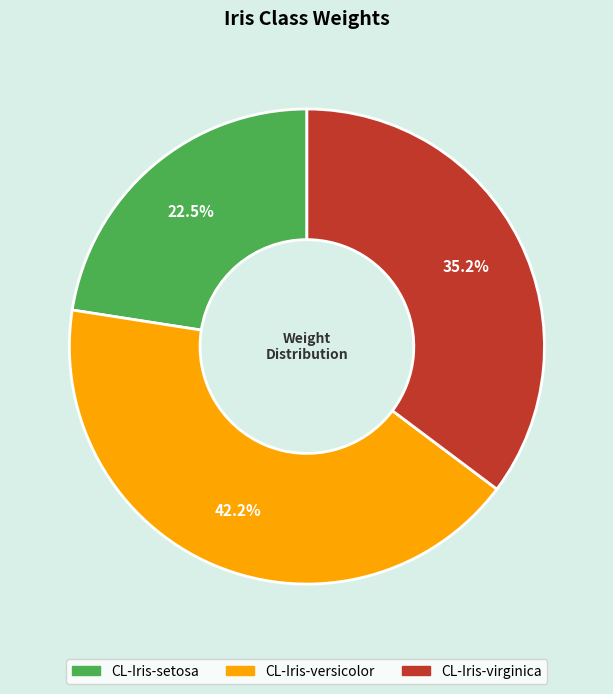

Which has a higher value, CL-Iris-versicolor or CL-Iris-setosa?

CL-Iris-versicolor